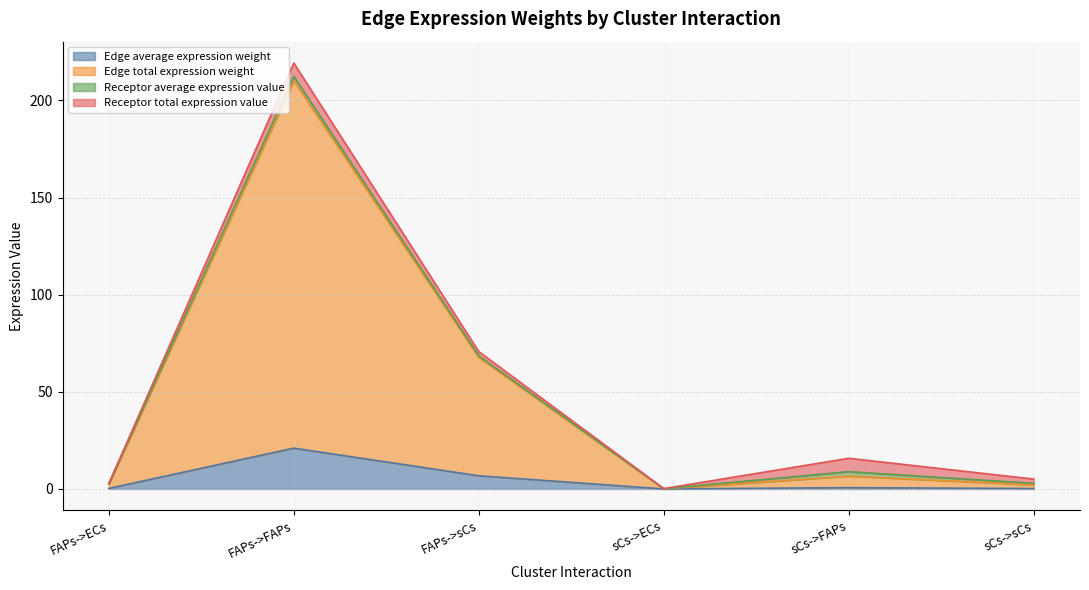

What is the label of the 2nd point from the right?

sCs->FAPs